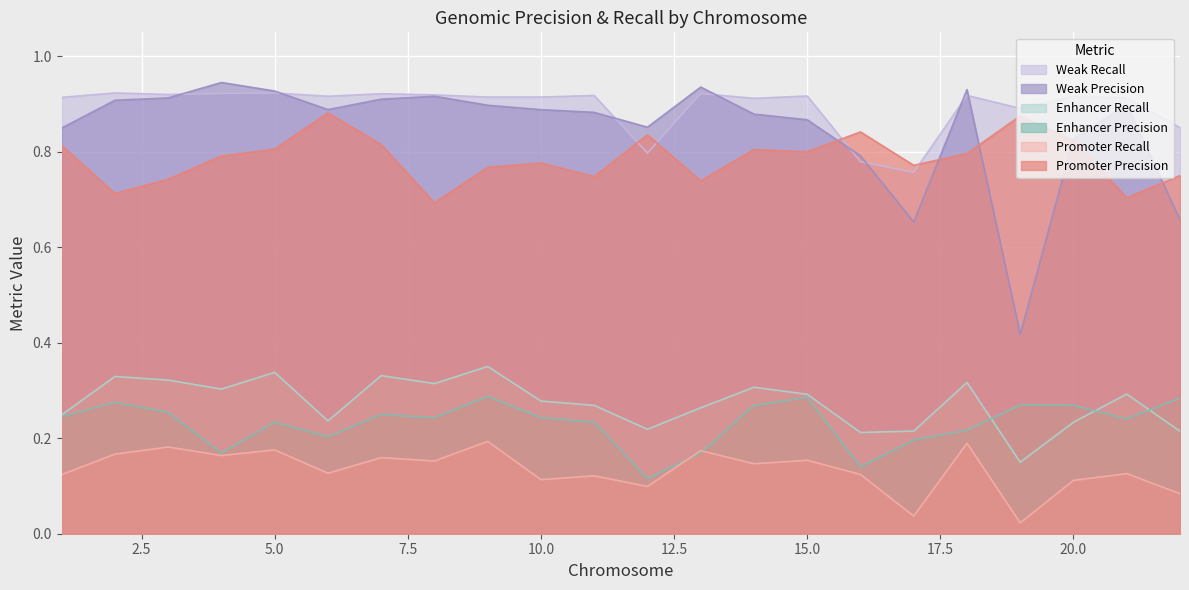

What is the value of the Weak_Precision point at the 20th from the left?

0.8